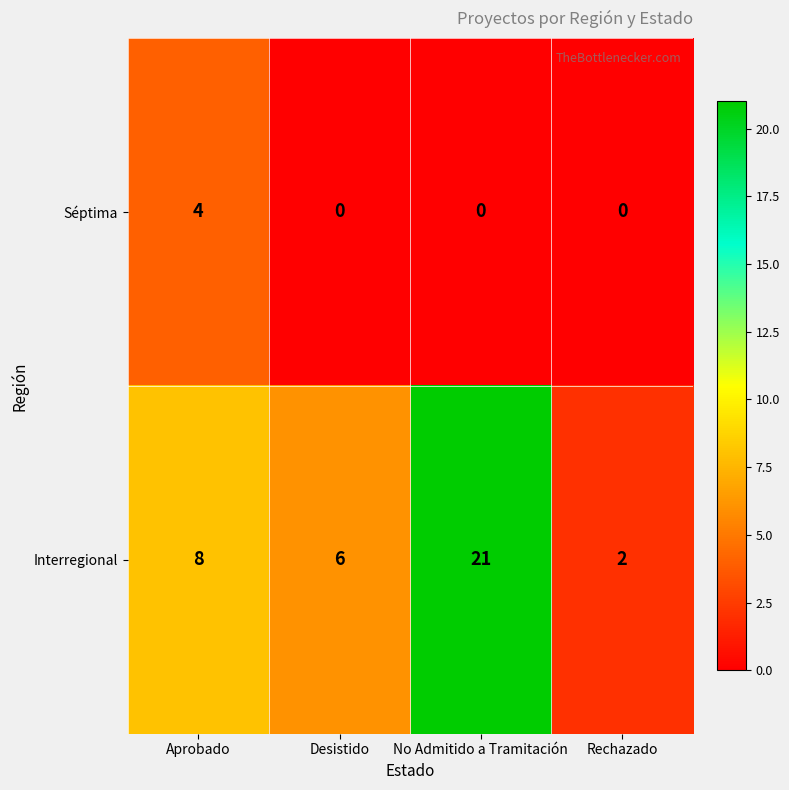

What is the difference between the highest and lowest values at Aprobado?

4